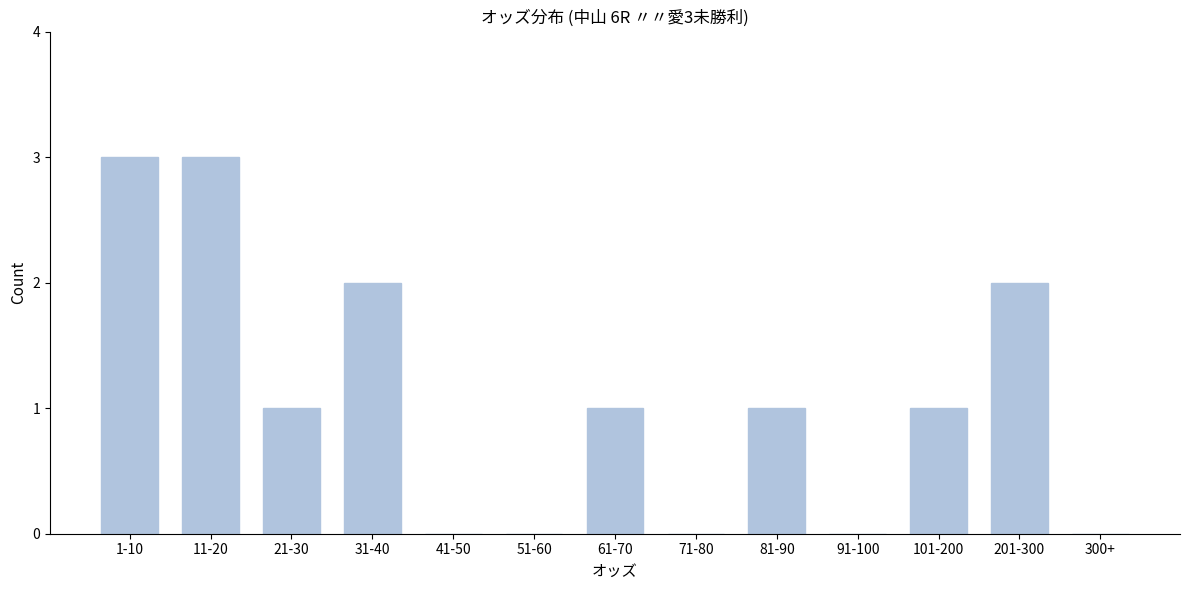

Reading left to right, transcribe all the data shown in this chart.

1-10=3	11-20=3	21-30=1	31-40=2	41-50=0	51-60=0	61-70=1	71-80=0	81-90=1	91-100=0	101-200=1	201-300=2	300+=0